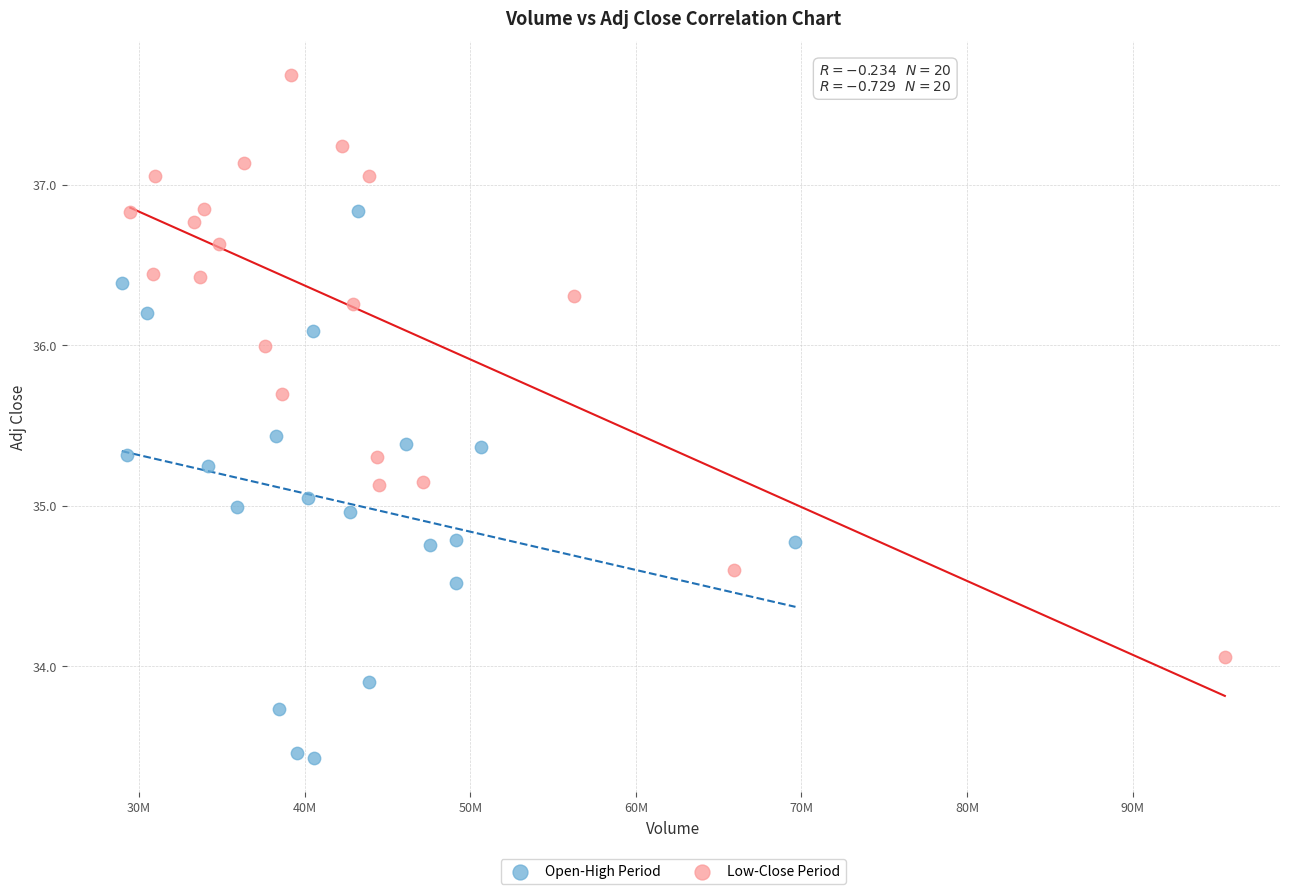

Which series reaches the maximum Y coordinate?

Low-Close Period